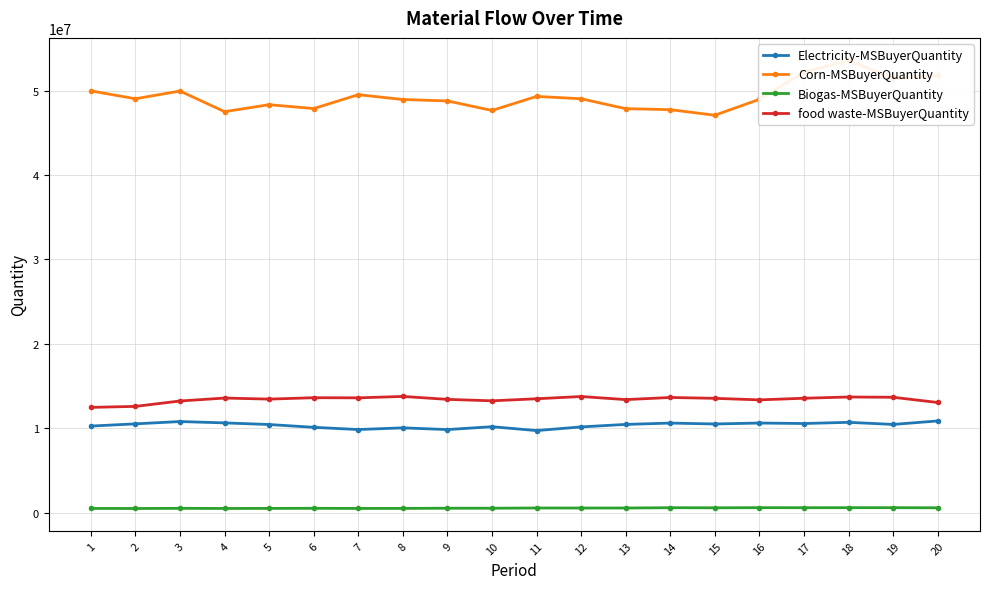

The Electricity-MSBuyerQuantity series shows 14147140.4 at 15. True or false?

False